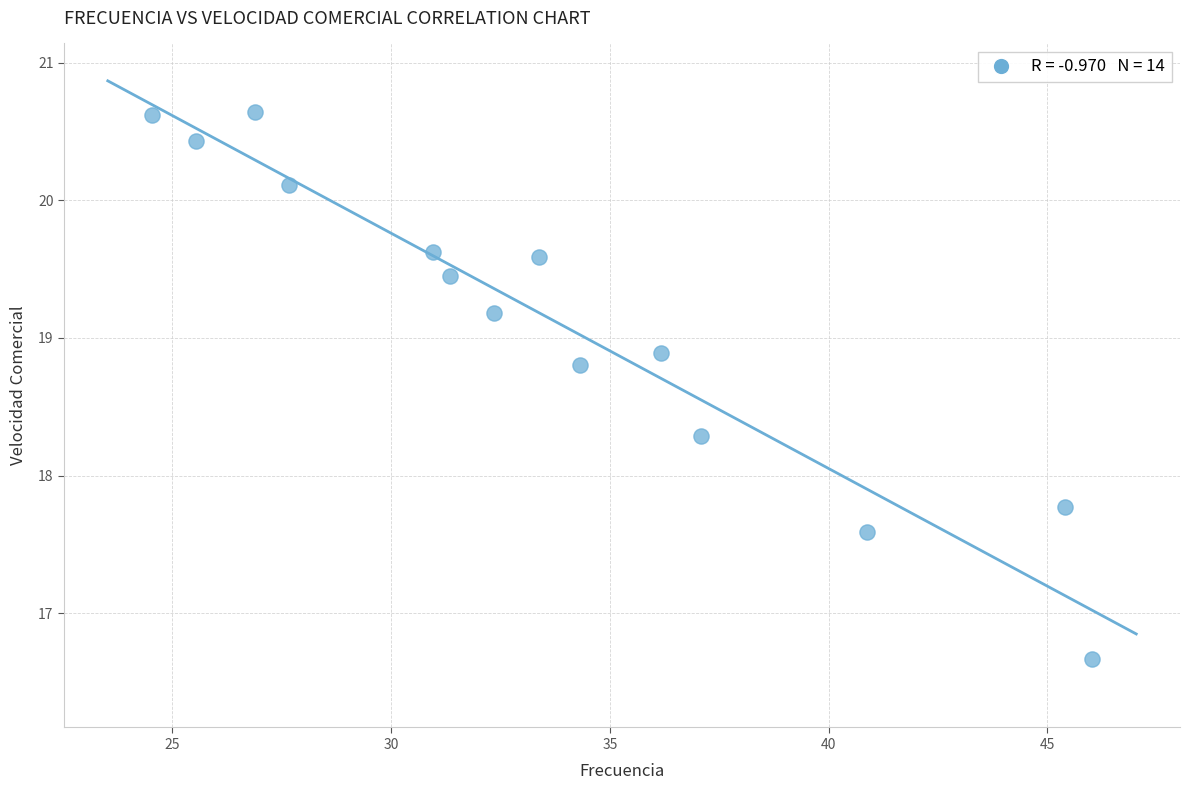

What is the range of X values (max minus min)?

21.5